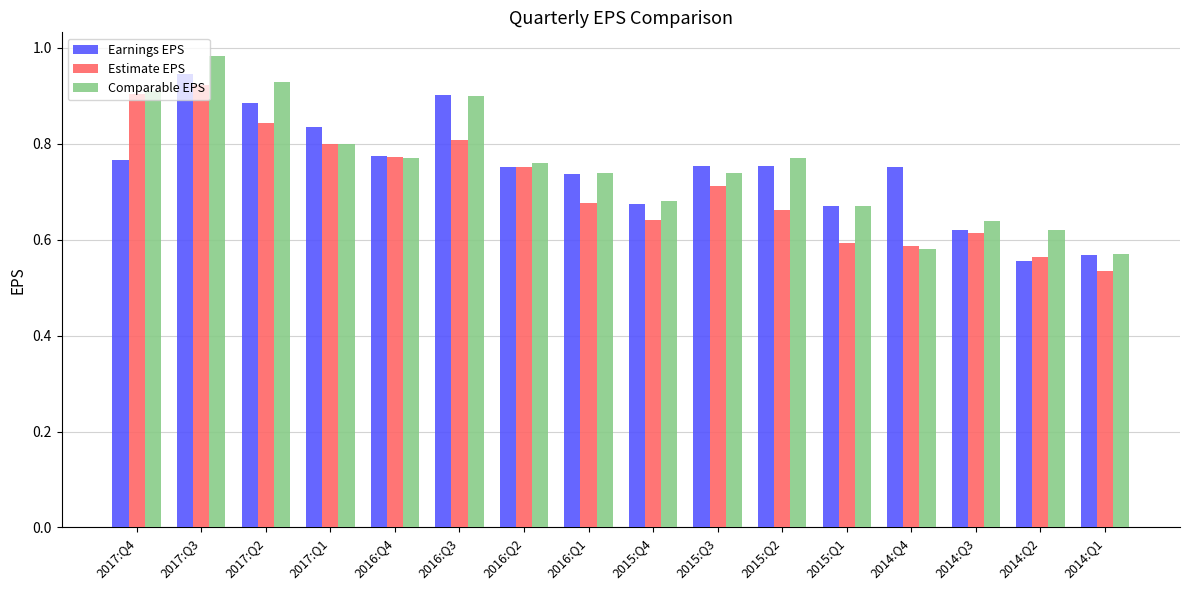

List the series in order of their peak value, lowest first.

Estimate EPS, Earnings EPS, Comparable EPS